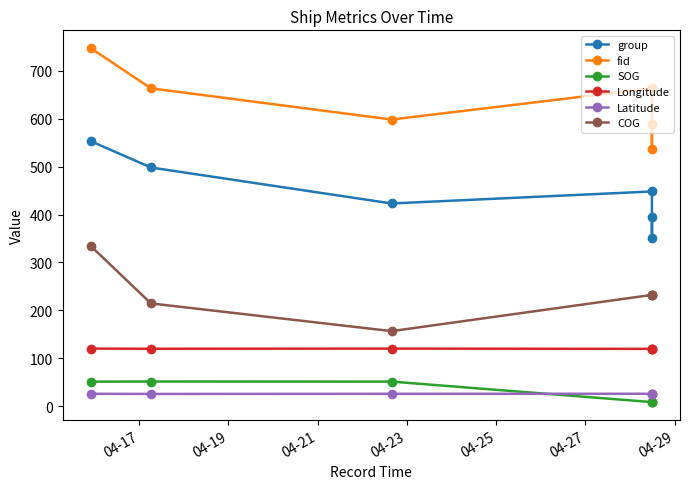

What is the value of the Longitude point at the 5th from the left?

119.9